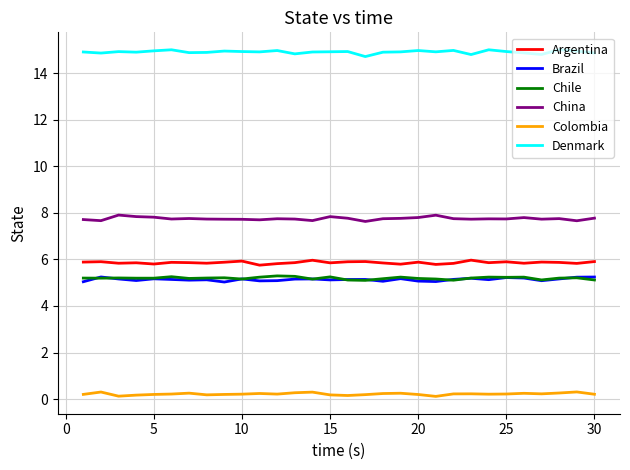

True or false: Denmark and Brazil intersect in this chart.

False